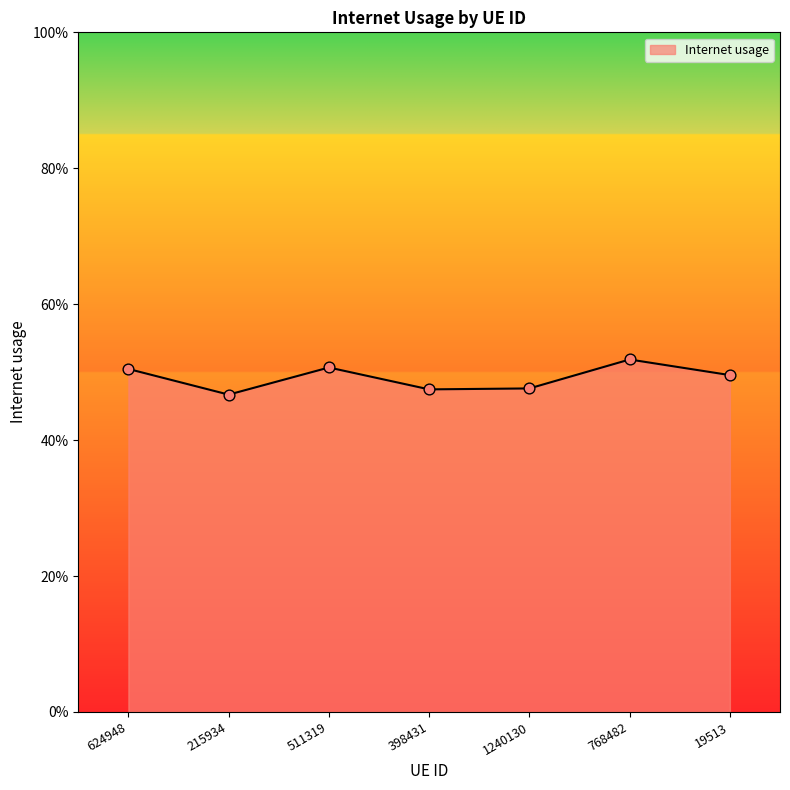

Which has a higher value, 1240130 or 511319?

511319